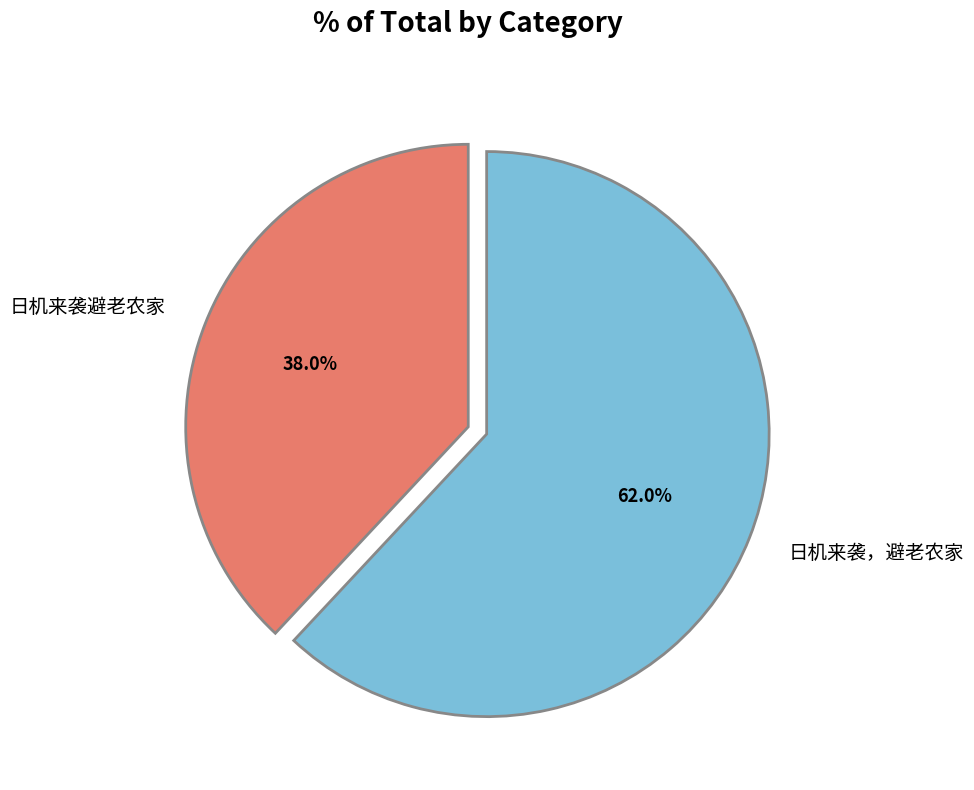

To the nearest percent, what is the average slice percentage?

50%